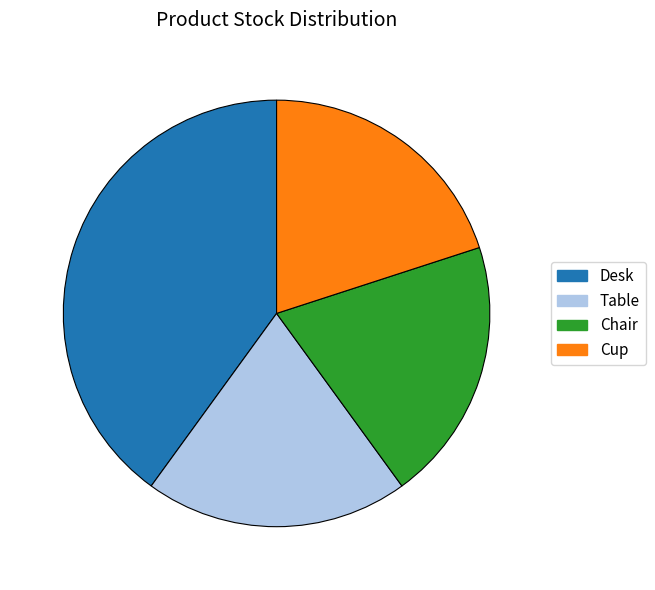

Which category has the biggest portion of the pie?

Desk